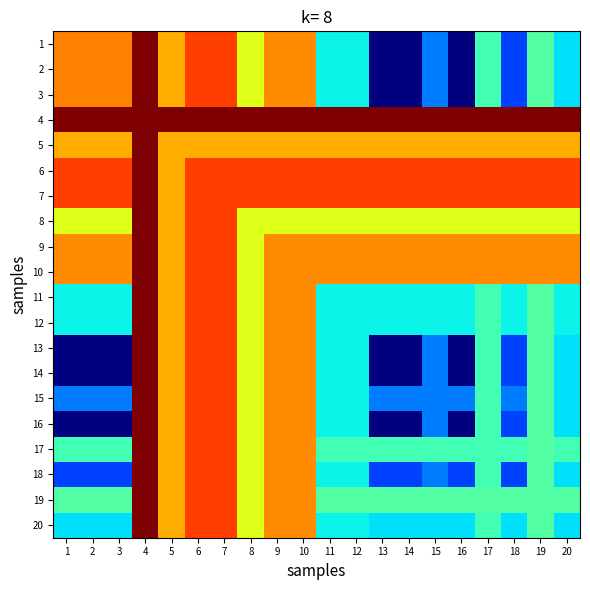

At which category does the chart reach its peak across all series?

4